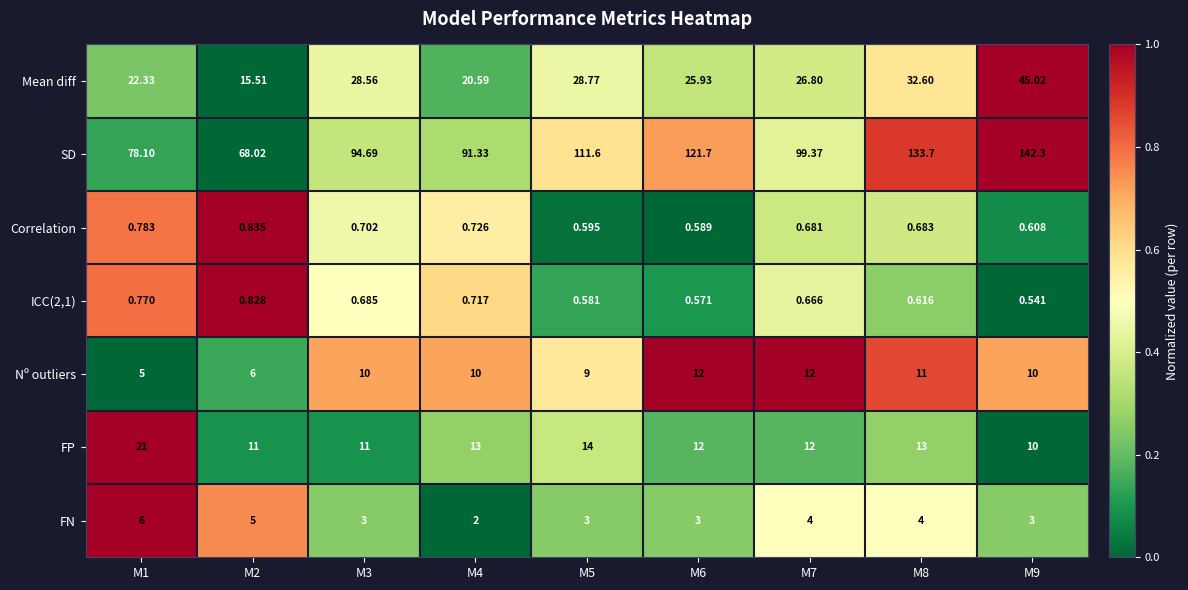

What is the maximum value shown in the chart?

142.3